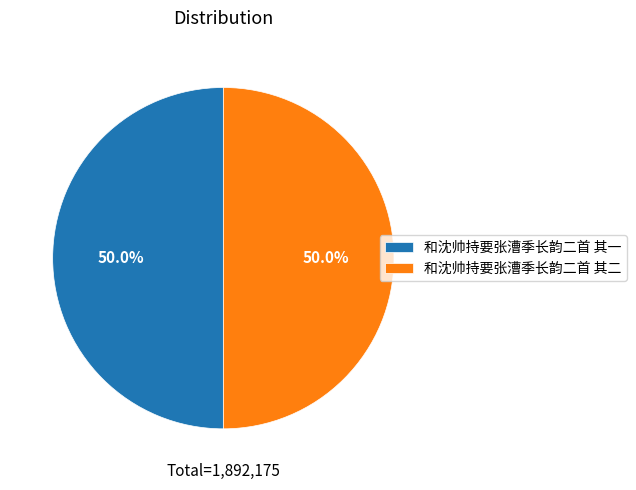

Approximately how many times larger is the value at 和沈帅持要张漕季长韵二首 其一 compared to 和沈帅持要张漕季长韵二首 其二?

1.0